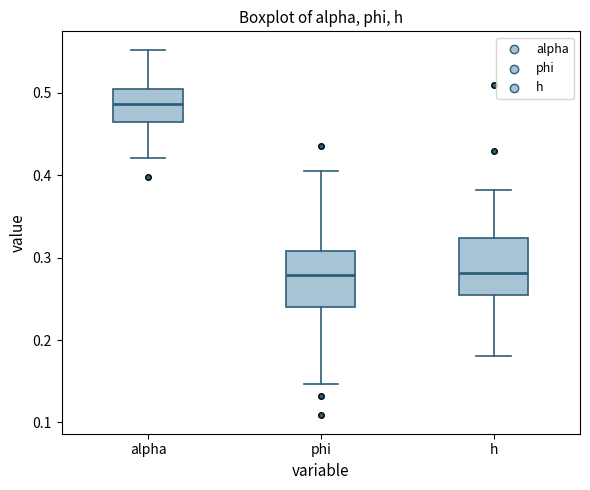

Which box has the highest median line?

alpha